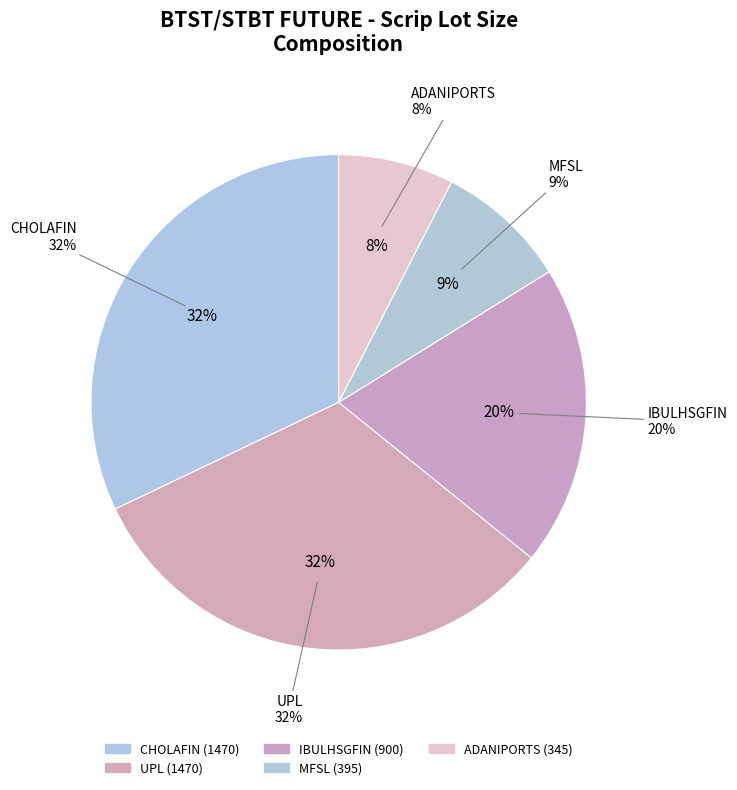

To the nearest percent, what portion does MFSL represent?

9%